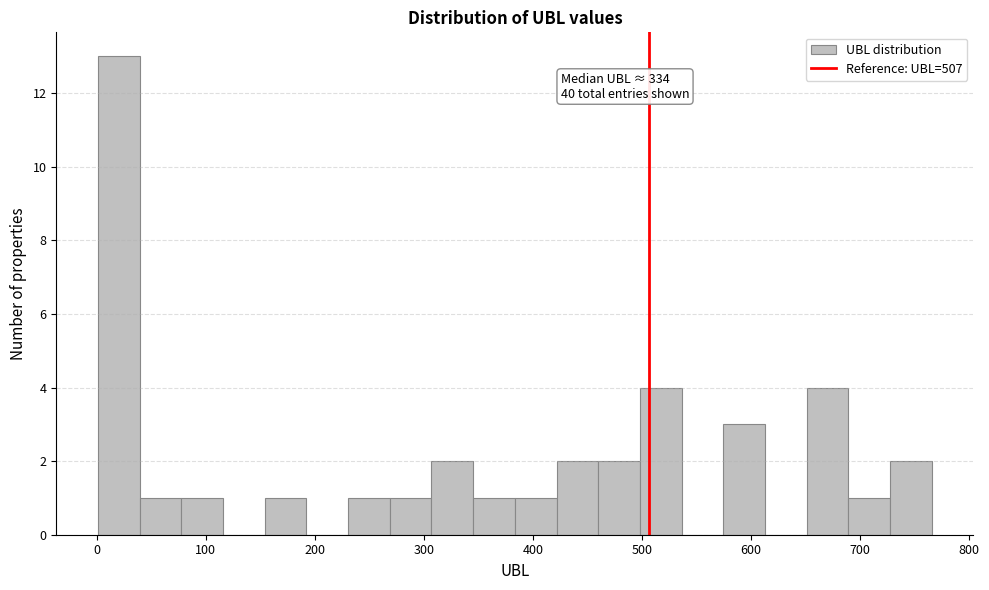

Read against the x-axis, roughly where is the centre of the tallest bar?

20